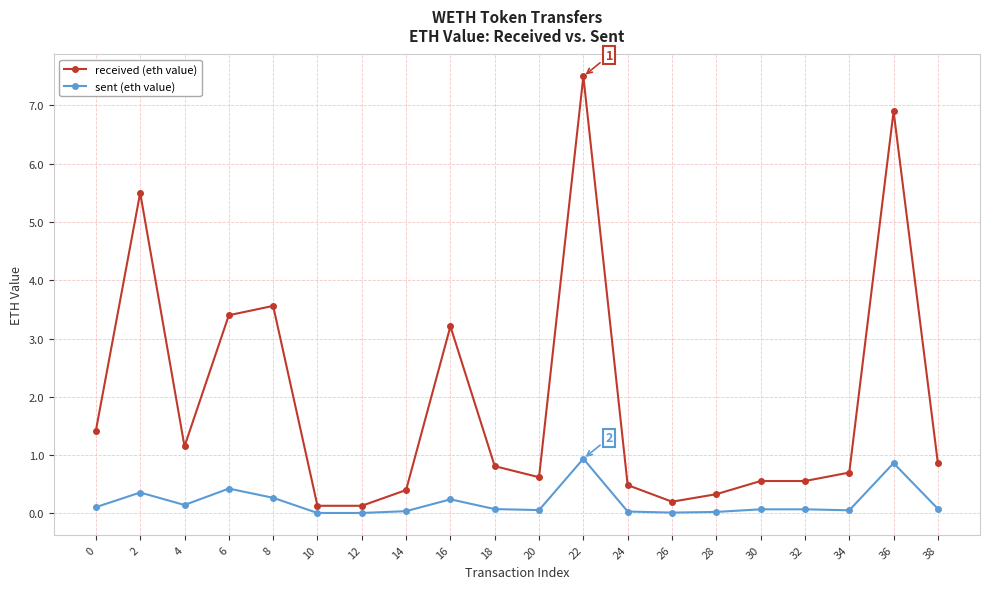

Rank the series at 6 from lowest to highest value.

sent (eth value), received (eth value)